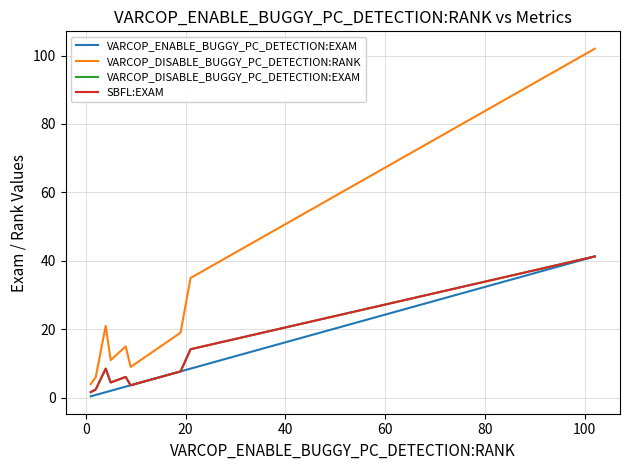

True or false: VARCOP_DISABLE_BUGGY_PC_DETECTION:RANK has a value of 1.3 at 60.

False